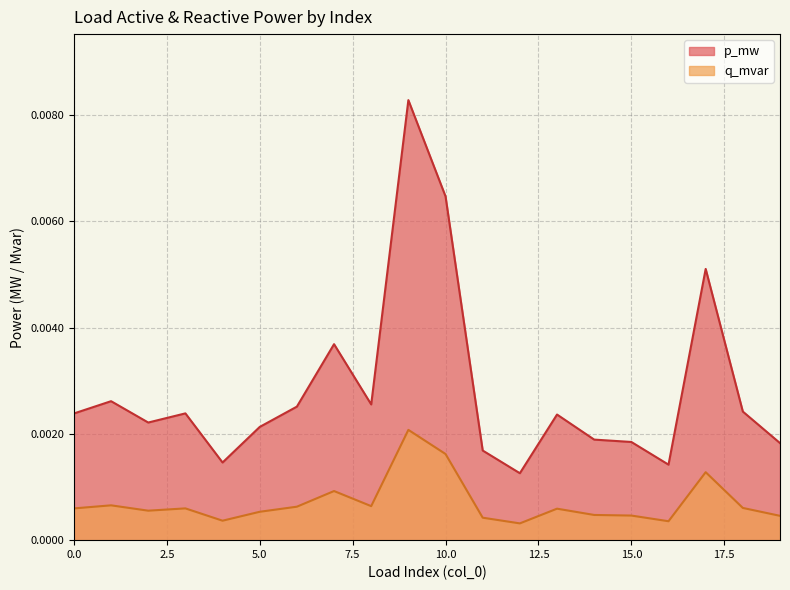

True or false: p_mw has more than 1 interior local peaks.

True